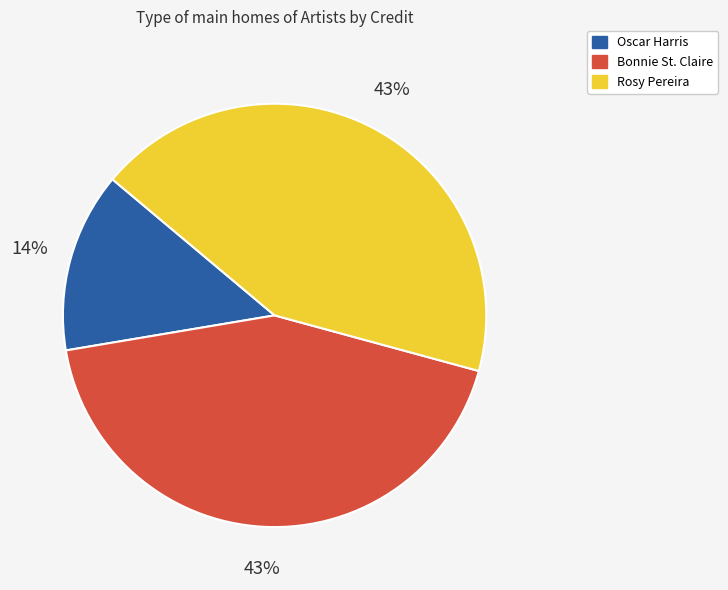

How many slices are in this pie chart?

3